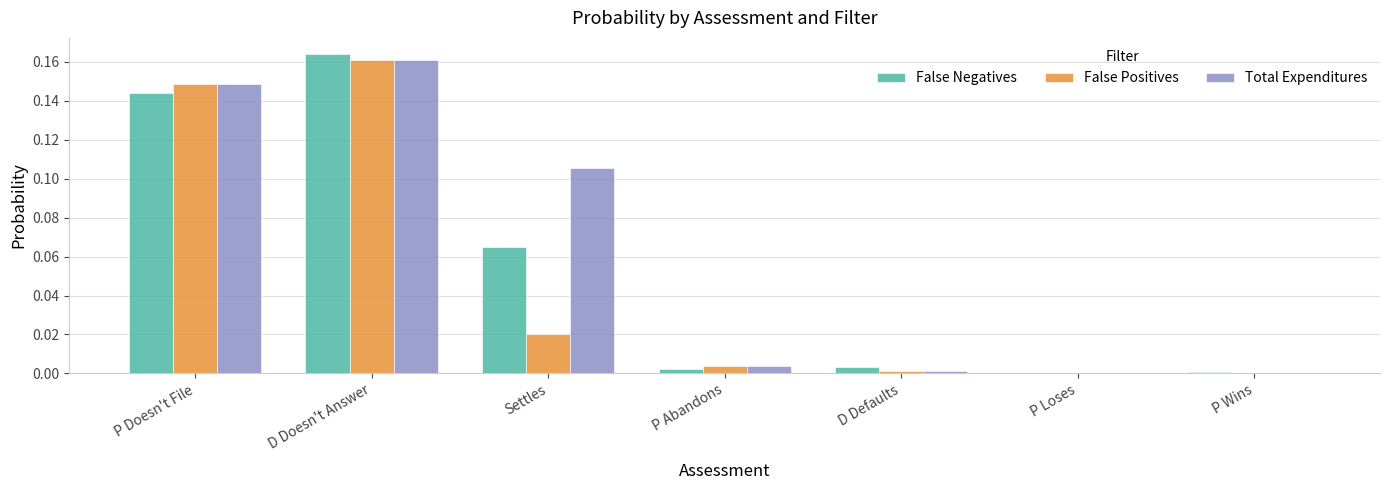

Which category has the highest value in the Total Expenditures series?

D Doesn't Answer